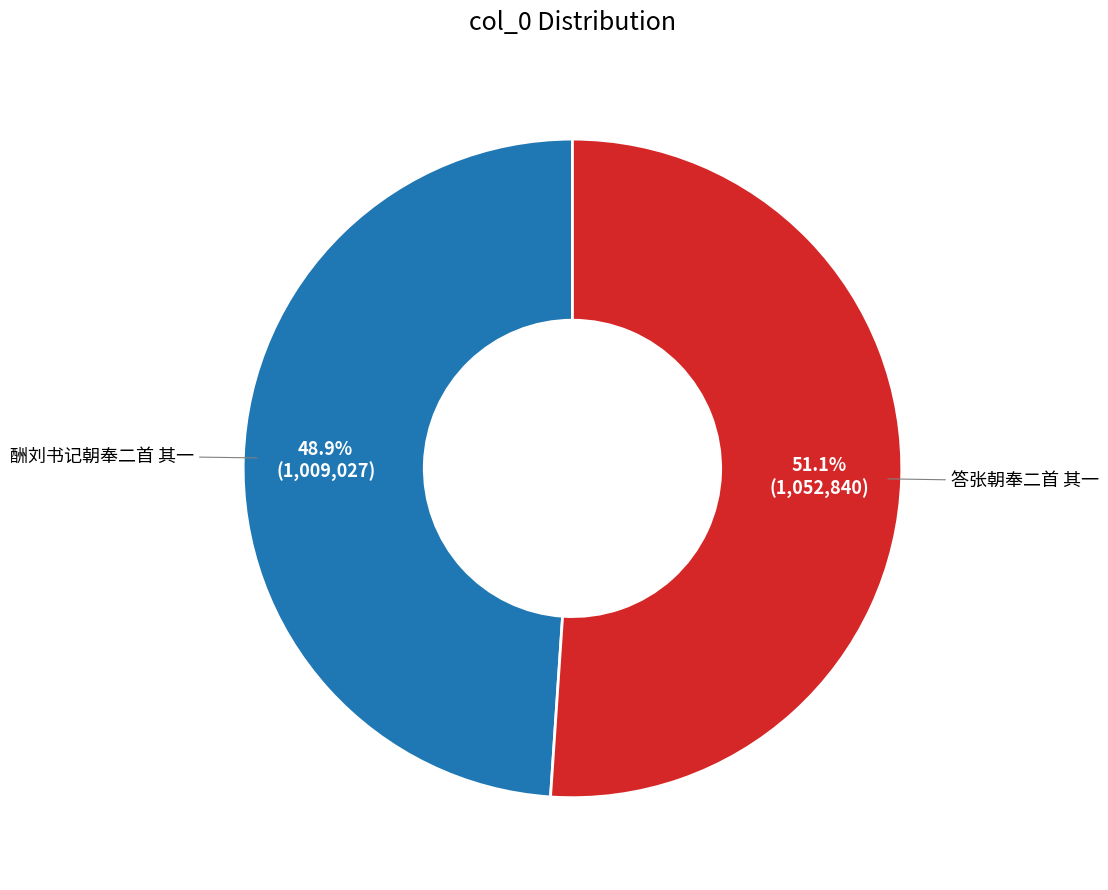

Does 酬刘书记朝奉二首 其一 represent more than half of the total?

No